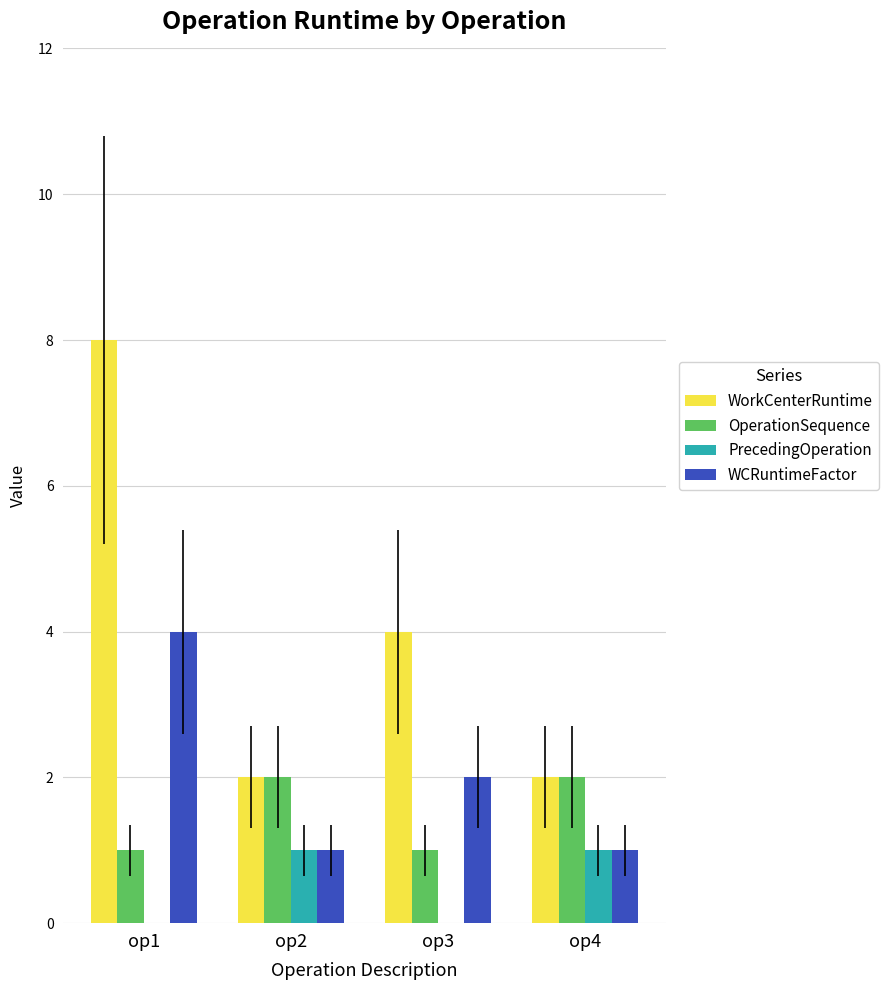

The OperationSequence series shows 1 at op2. True or false?

False